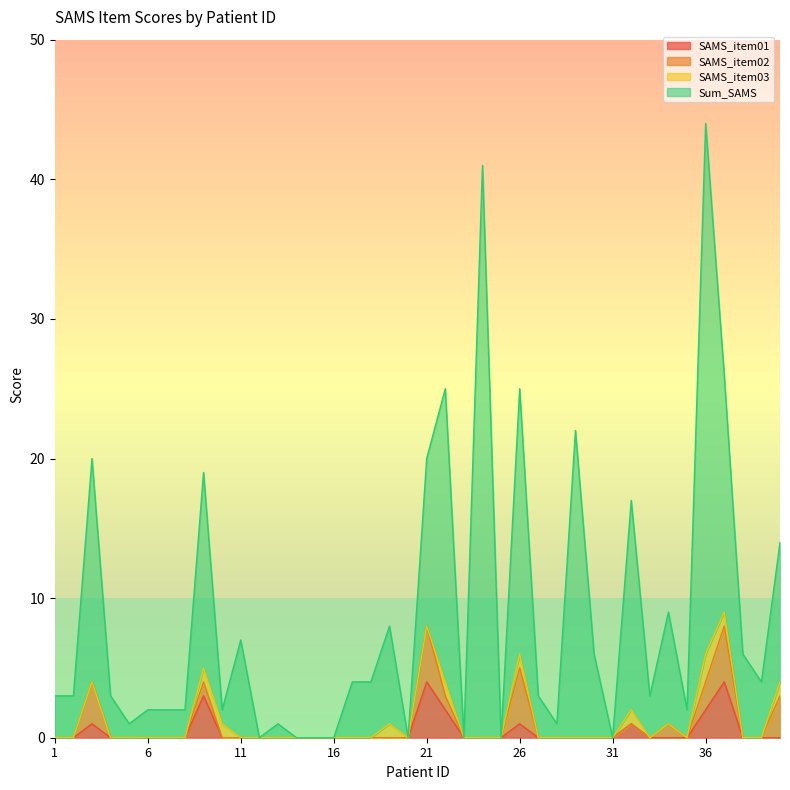

The value of SAMS_item01 at 14 is -2. True or false?

False